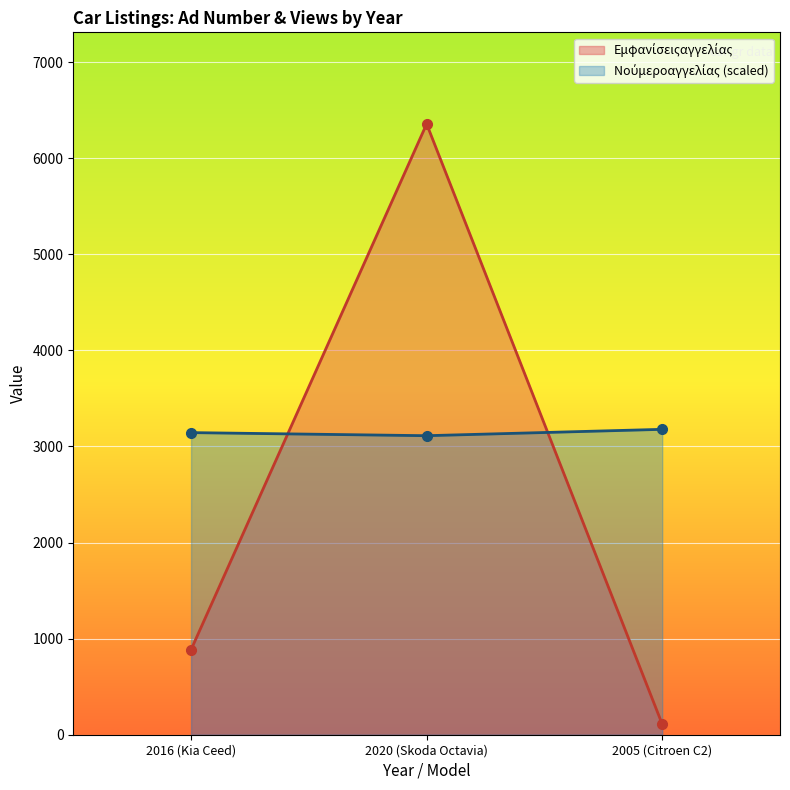

Count the number of data series in this chart.

2